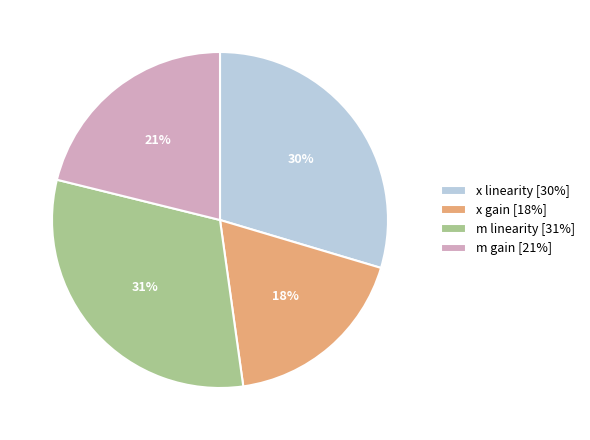

Does x linearity represent more than half of the total?

No